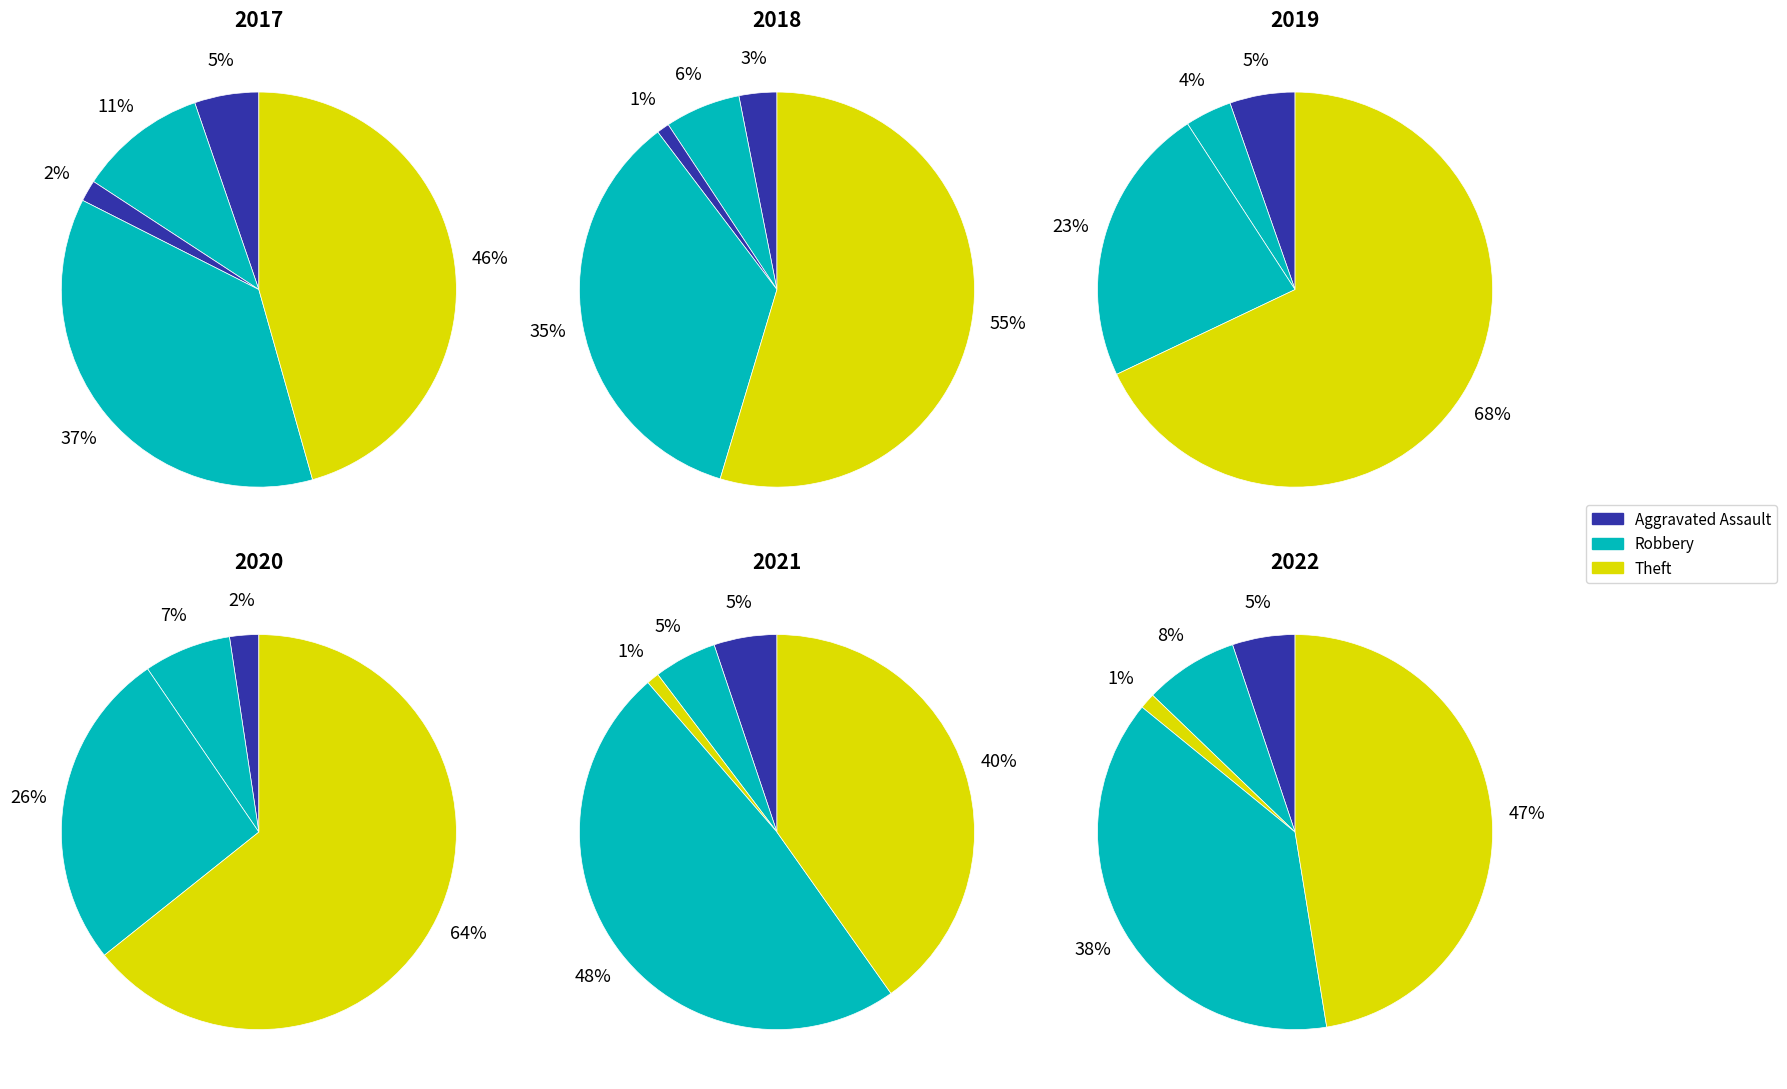

The Criminal Sexual Assault slice represents 0% of the pie. True or false?

True